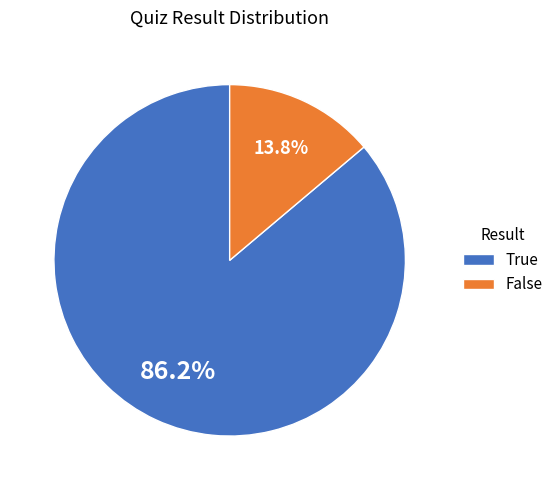

Rank the categories by value from highest to lowest.

True, False